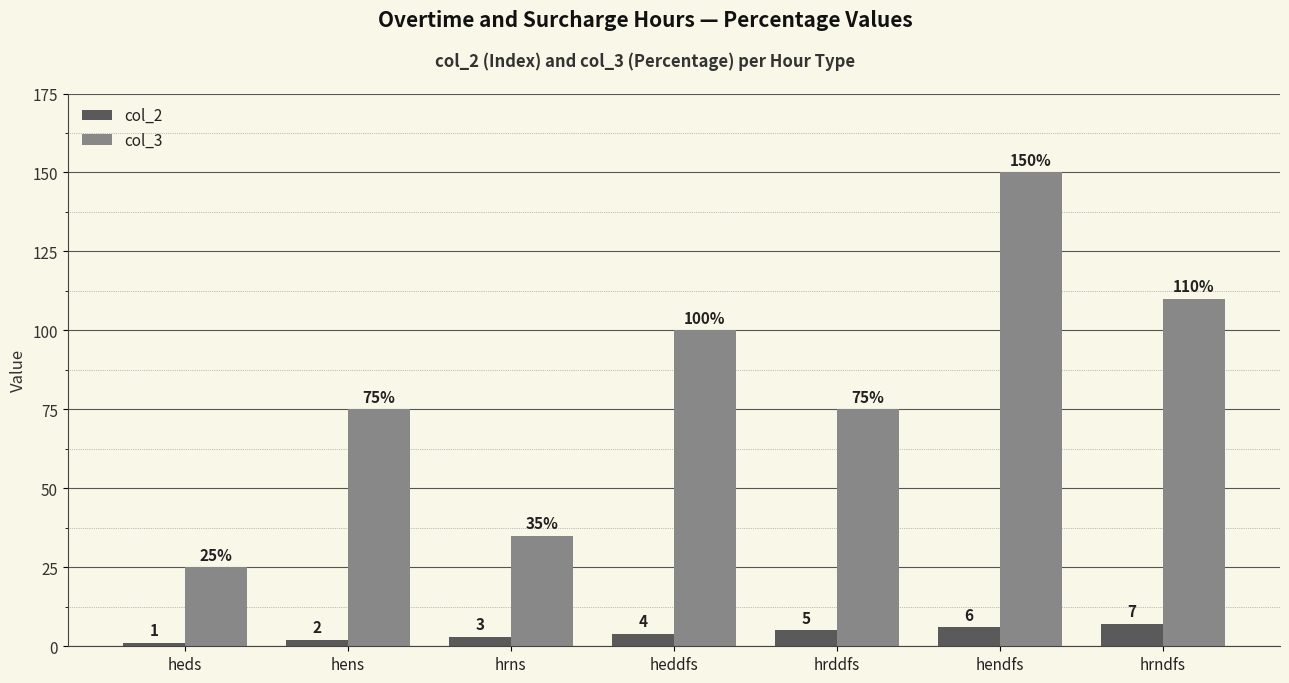

Read the col_3 value at hendfs.

150